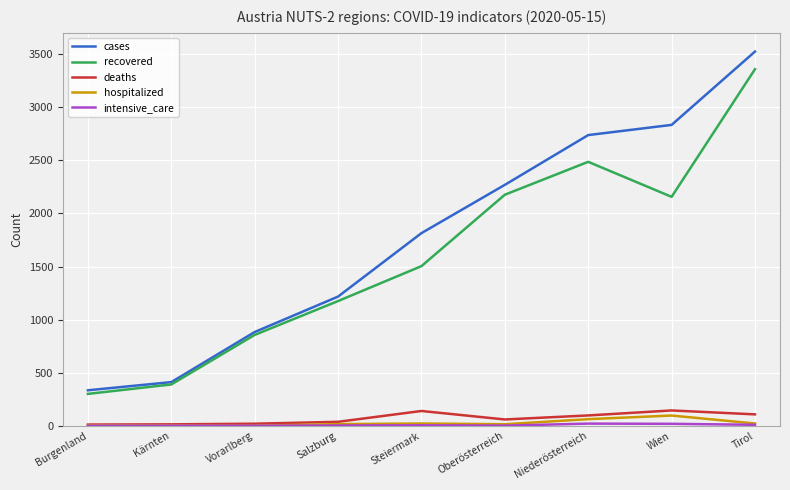

Is the value of cases at Niederösterreich greater than the value of hospitalized at Tirol?

Yes